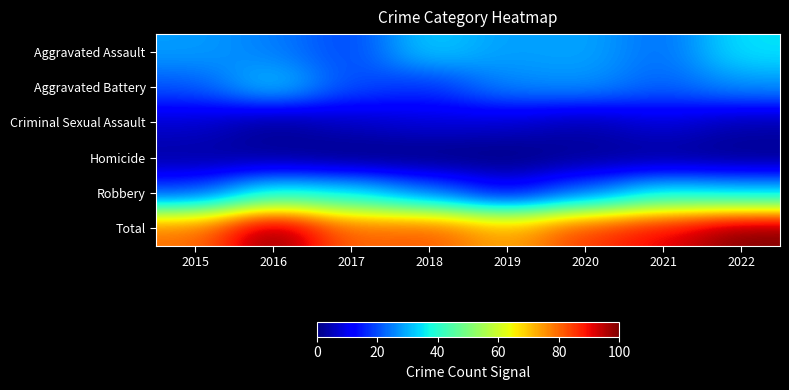

Which label corresponds to the largest value in the chart?

2016